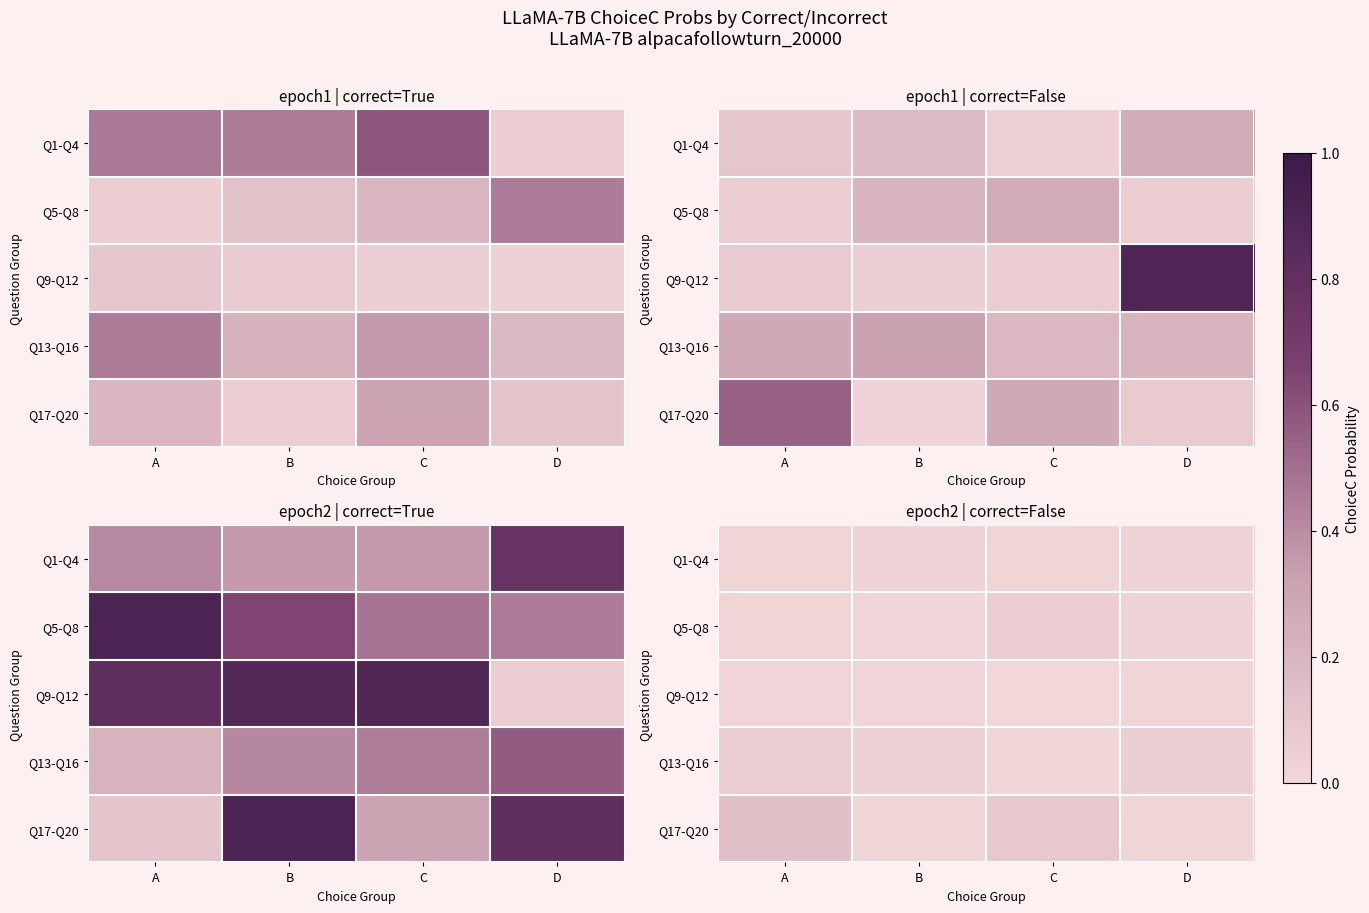

Is the value of Q13-Q16 at B greater than the value of Q1-Q4 at D?

Yes